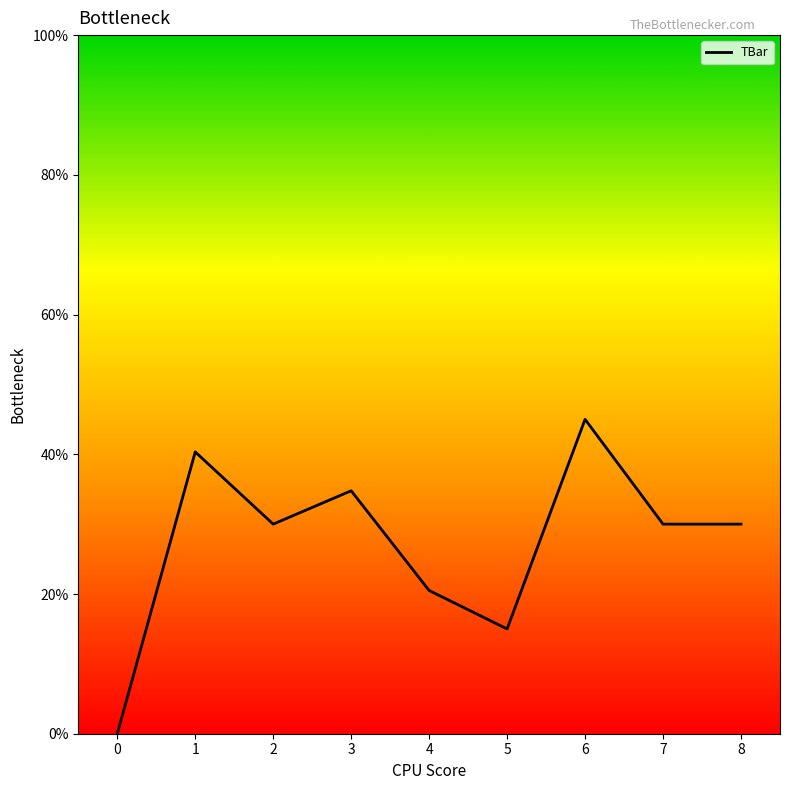

At which label is the value closest to 22?

4